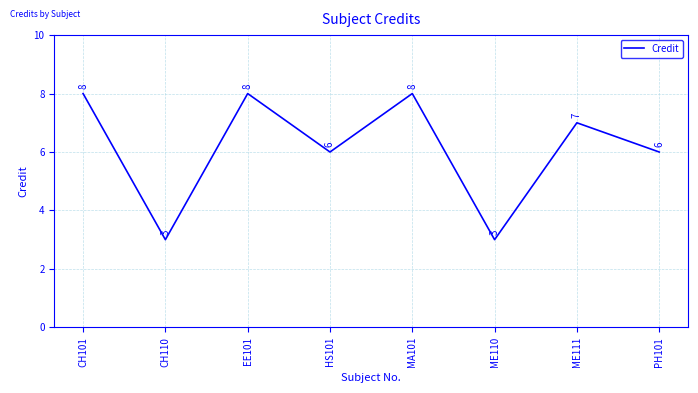

True or false: there are more than 1 points higher than both neighbors.

True